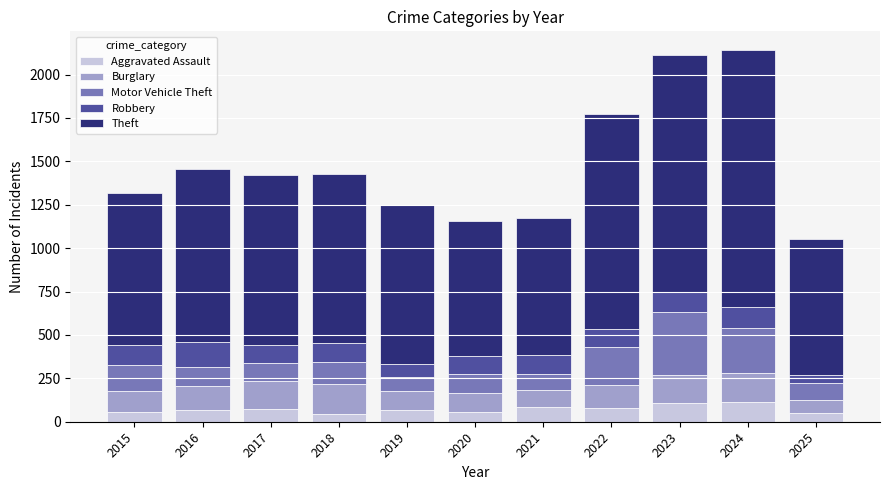

What is the maximum value for Aggravated Assault?

112